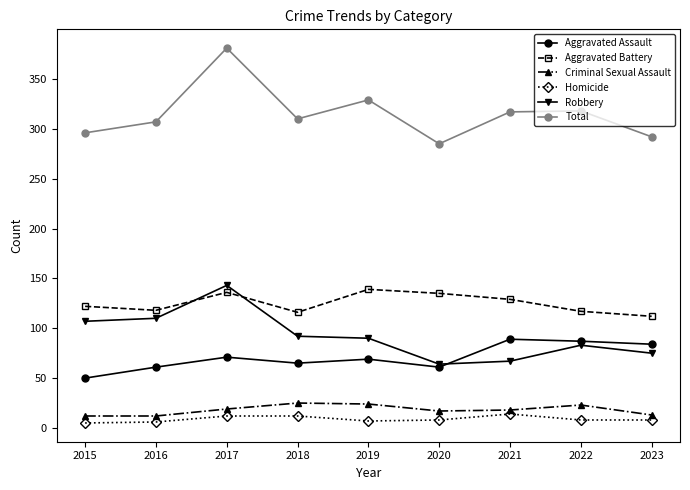

What is the average value of the Criminal Sexual Assault series?

18